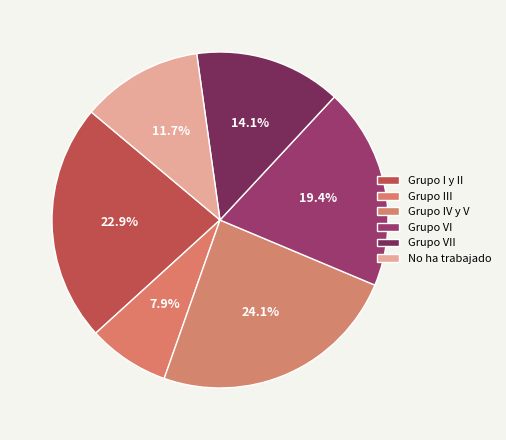

Which category has the smallest portion of the pie?

Grupo III